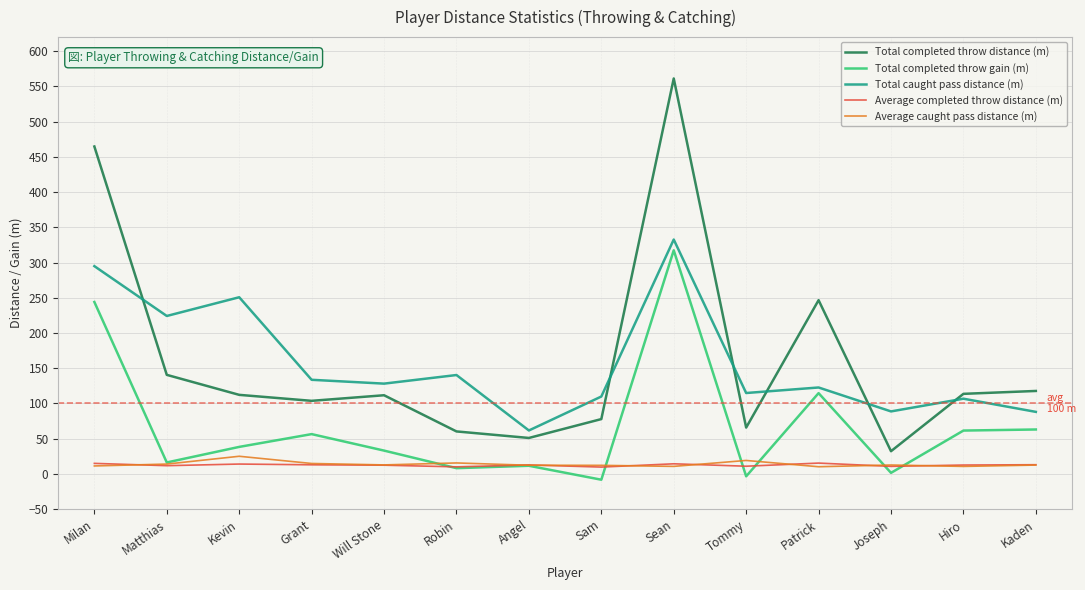

What are all the series names shown in the legend?

Total completed throw distance (m), Total completed throw gain (m), Total caught pass distance (m), Average completed throw distance (m), Average caught pass distance (m)